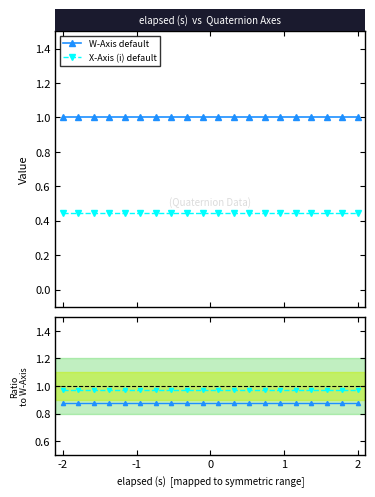

How many lines are shown in the chart?

4